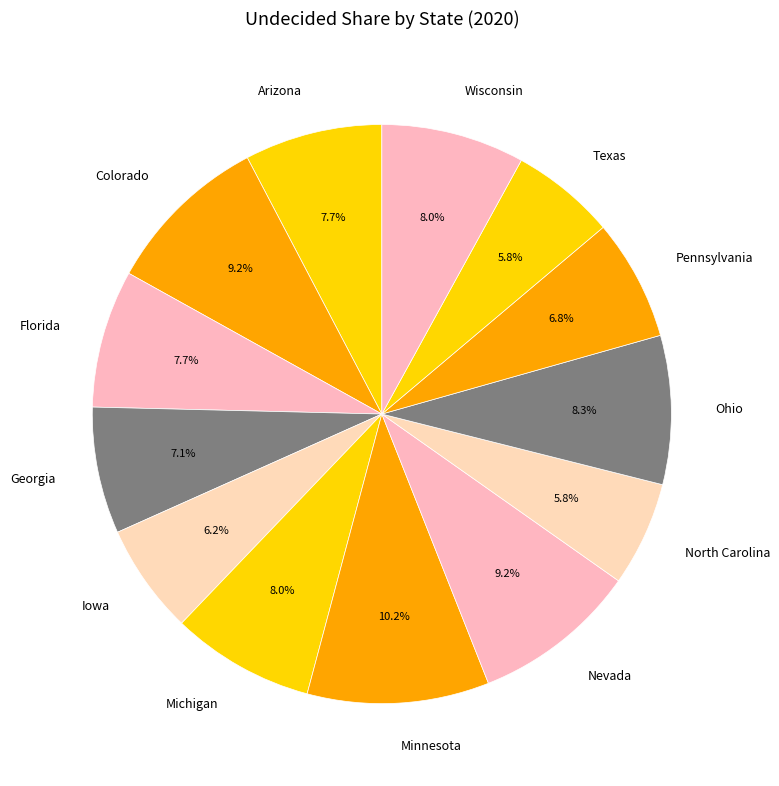

Does any single category account for the majority?

No